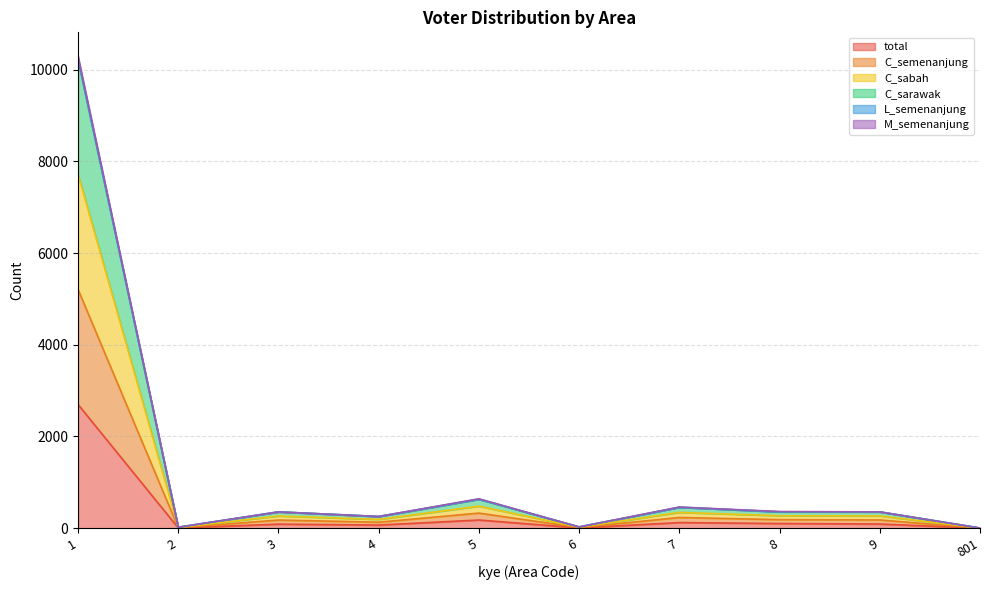

How many interior local valleys does the M_semenanjung series have?

3